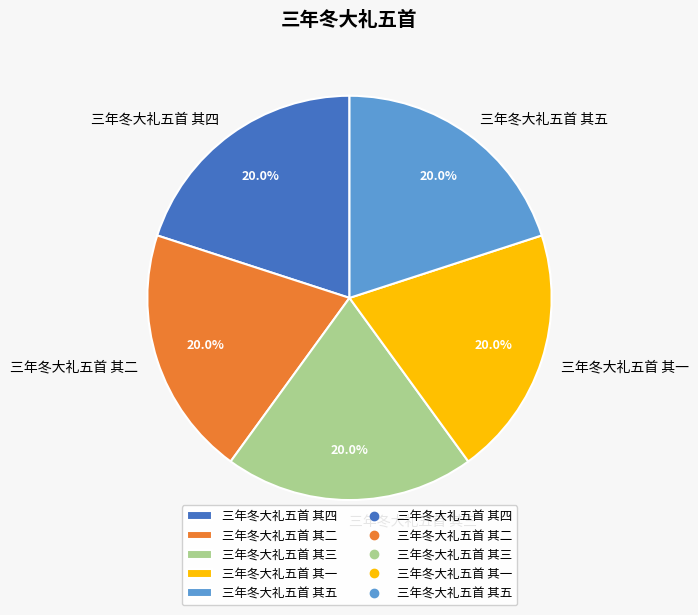

Does 三年冬大礼五首 其二 represent more than half of the total?

No